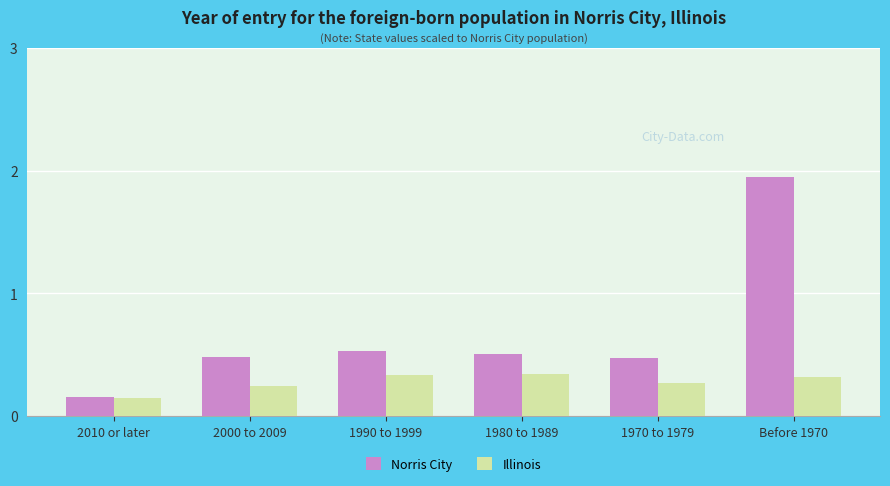

Is the value of Illinois at 1990 to 1999 greater than the value of Norris City at 1990 to 1999?

No